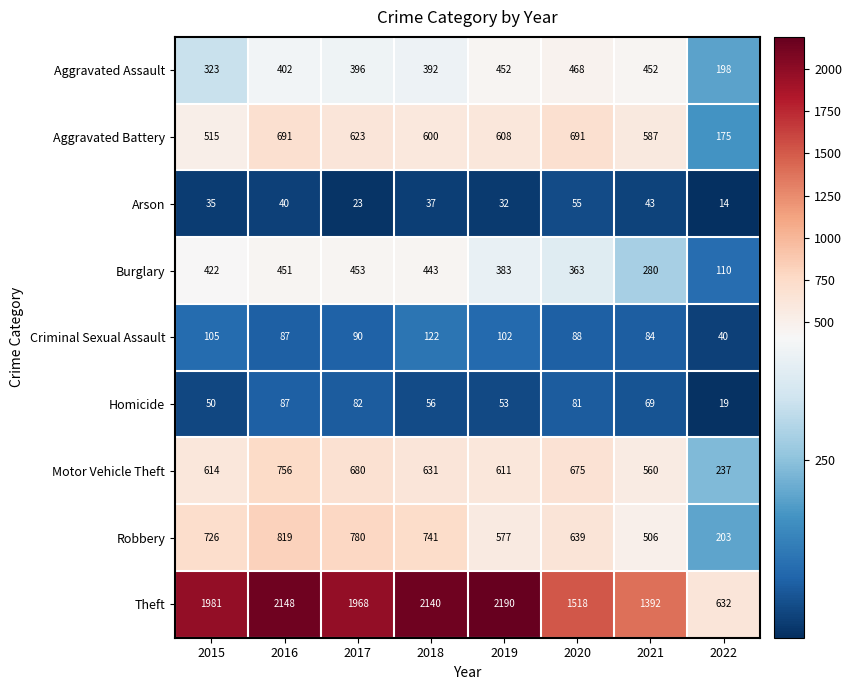

Which series changed the most between 2018 and 2019?

Robbery